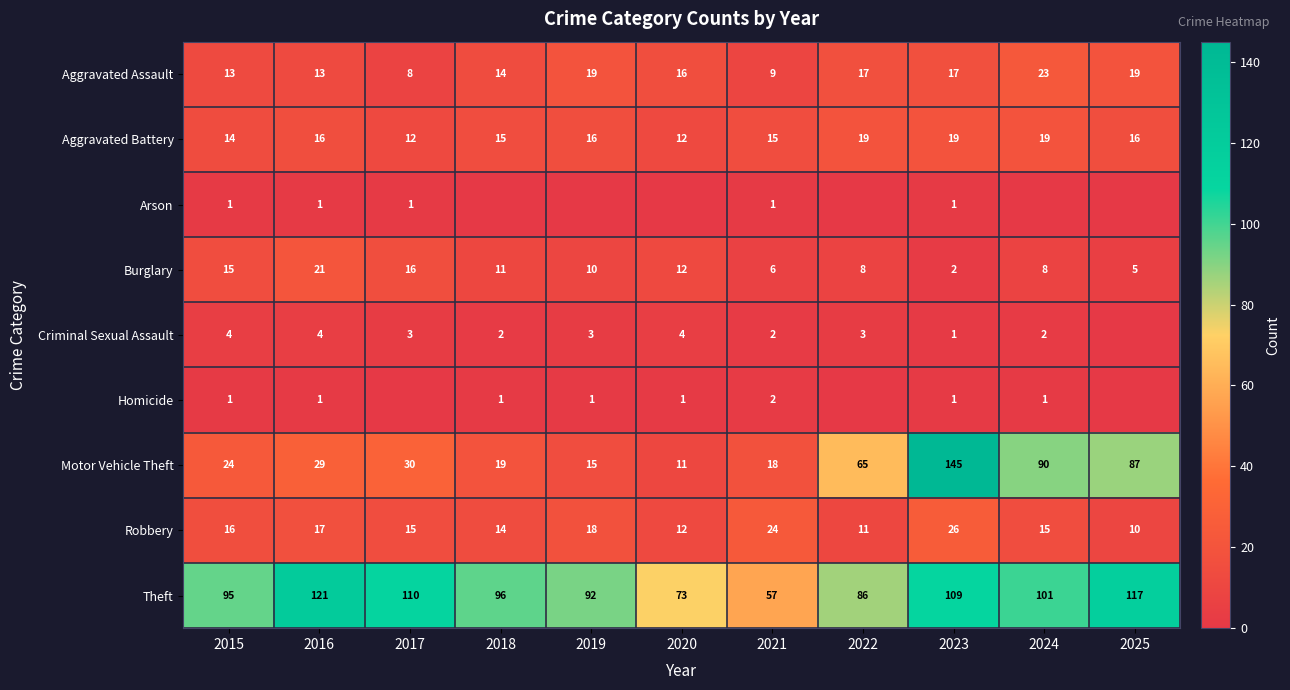

The value of Robbery at 2024 is 21. True or false?

False